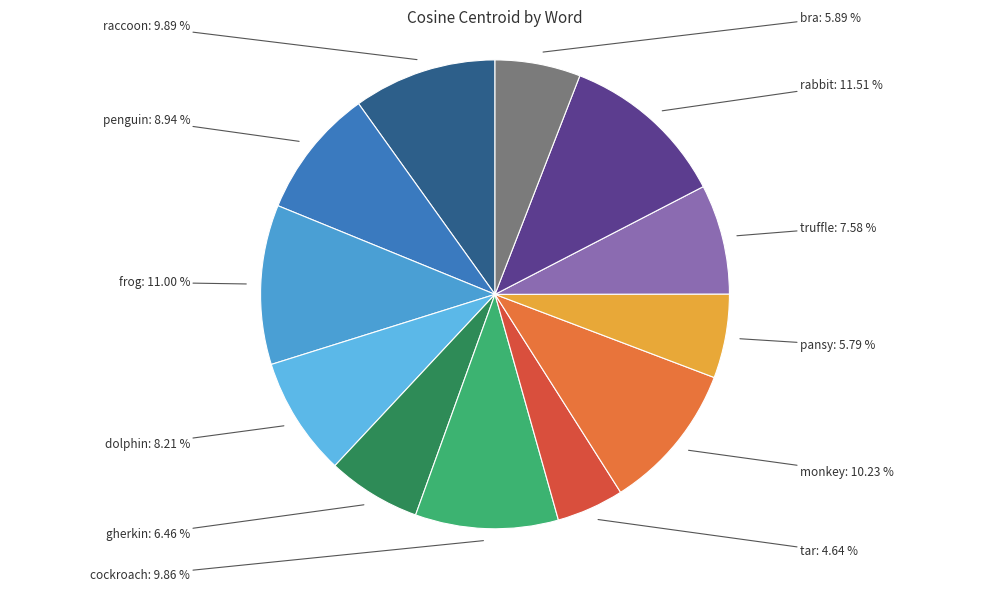

How many segments does this pie chart have?

12